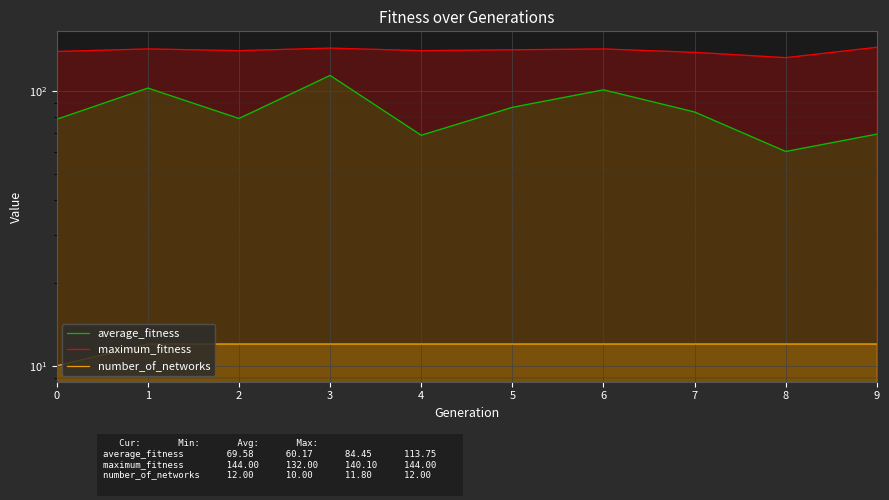

Is it true that maximum_fitness equals 209.6 at 9?

False